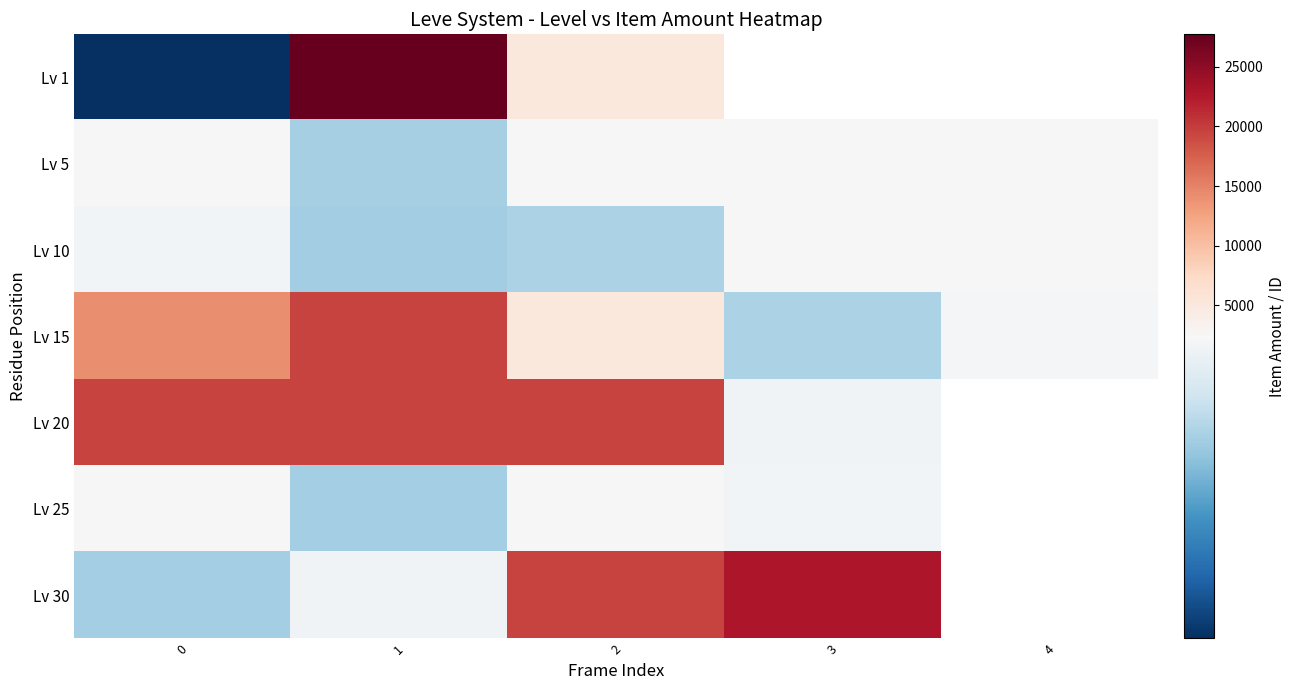

What is the approximate value of row_3 at 2?

5092.0